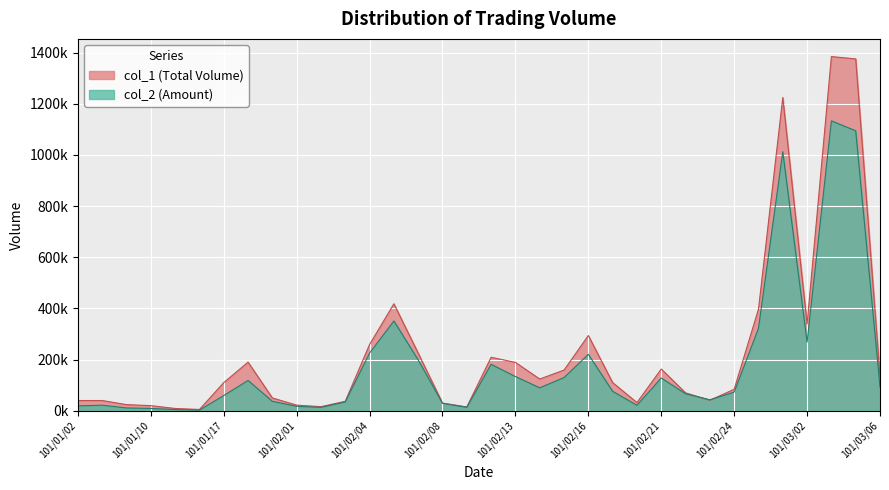

At which category does col_2 reach its first local peak?

101/01/03